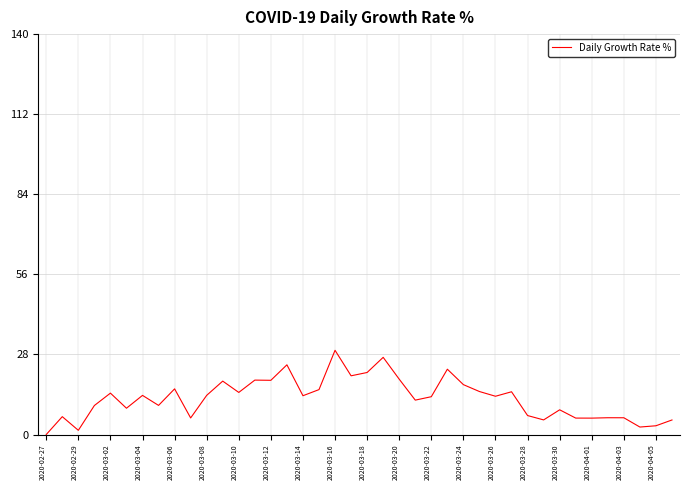

How many lines are shown in the chart?

1